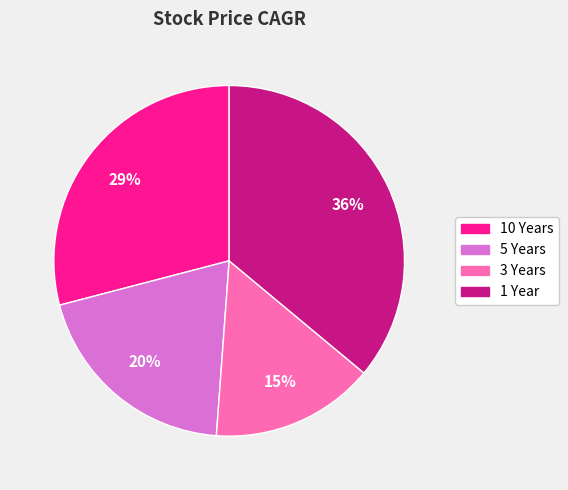

To the nearest percent, what is the combined percentage of 10 Years and 1 Year?

65%